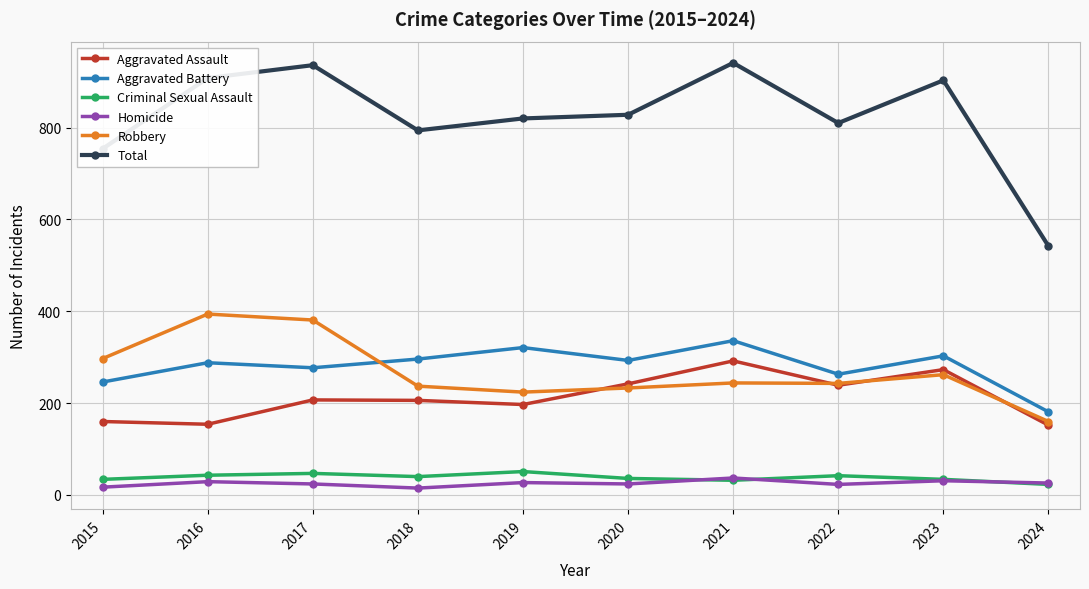

What is the spread (max minus min) of values at 2017?

912